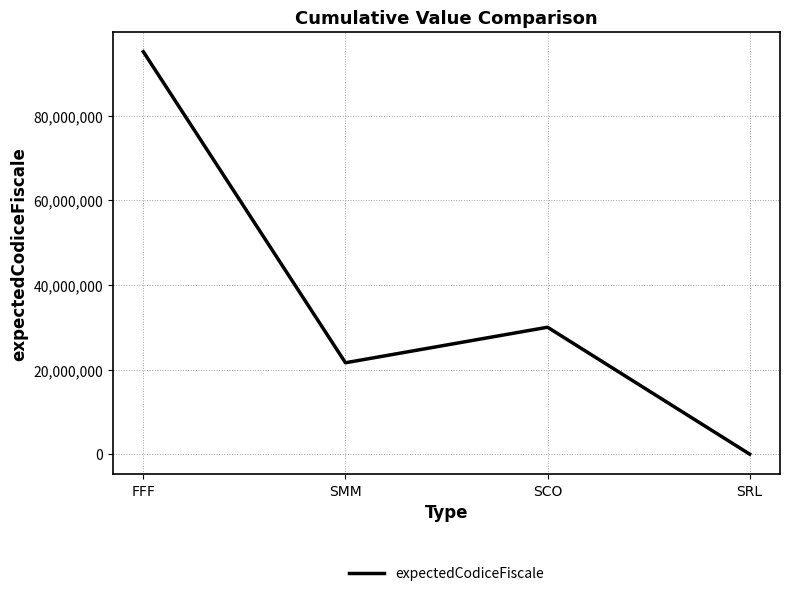

Count the number of categories in the chart.

4